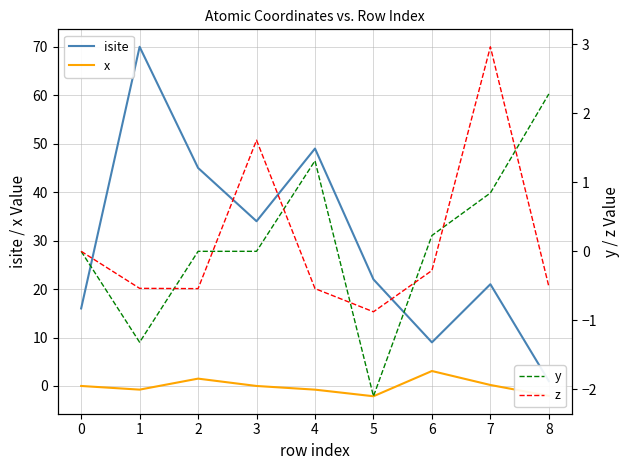

True or false: x has a value of -0.8 at 4.

True